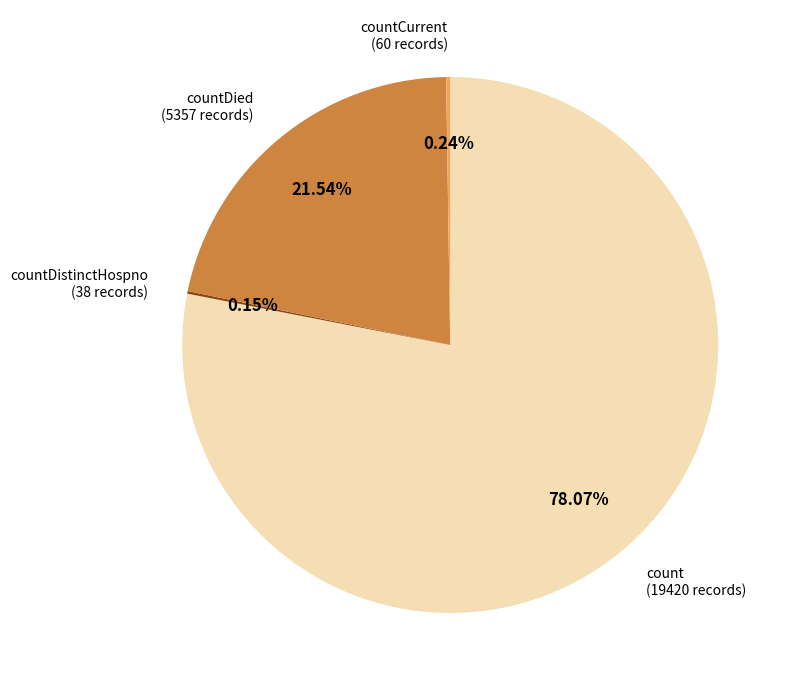

Does any single category account for the majority?

Yes